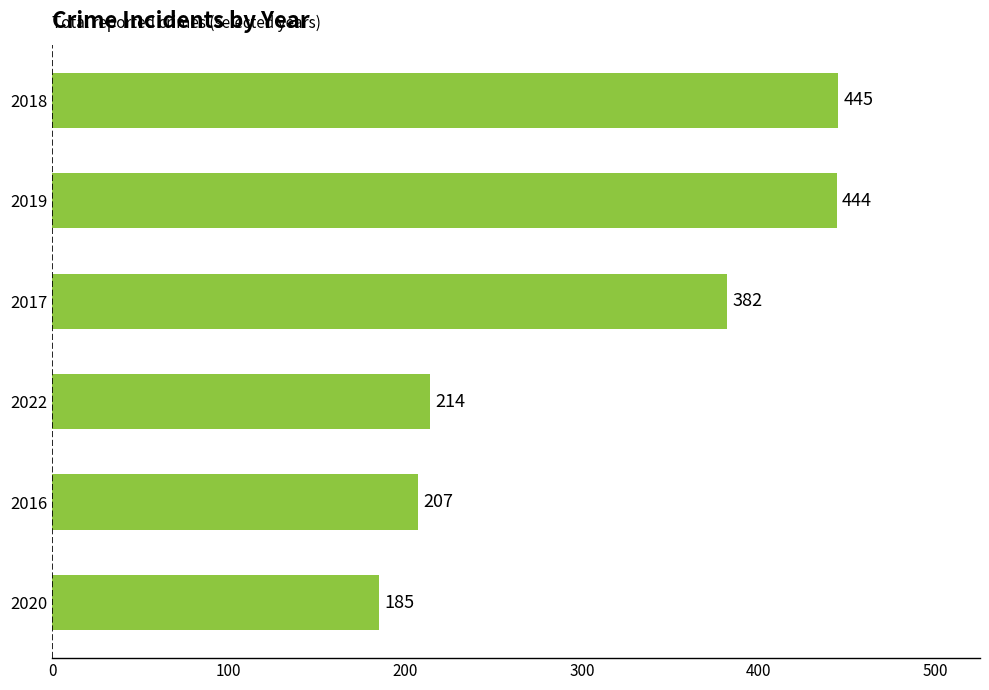

How many values are below 382?

3